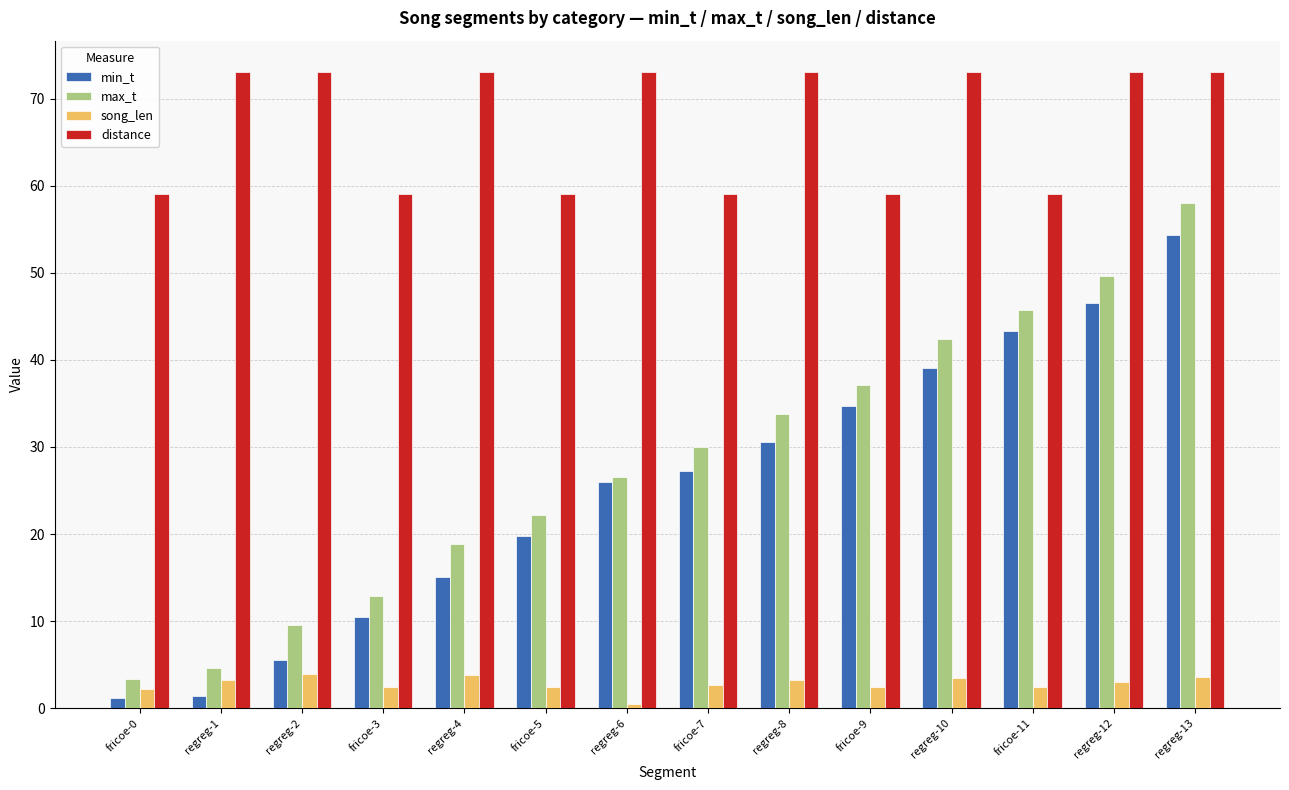

How many data points does each series have?

14